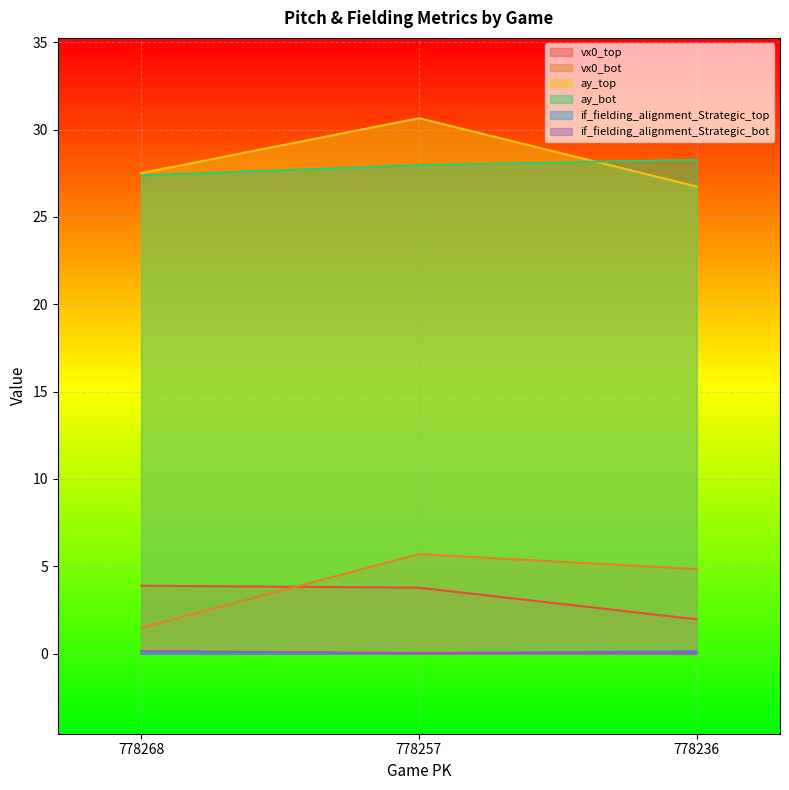

Where is ay_bot nearest to the value 27?

778268